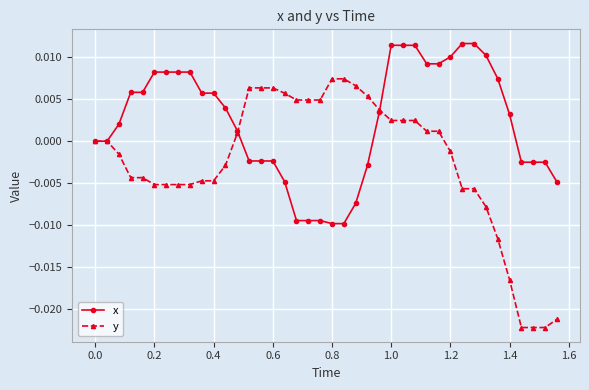

Which series has the largest total across all categories?

x